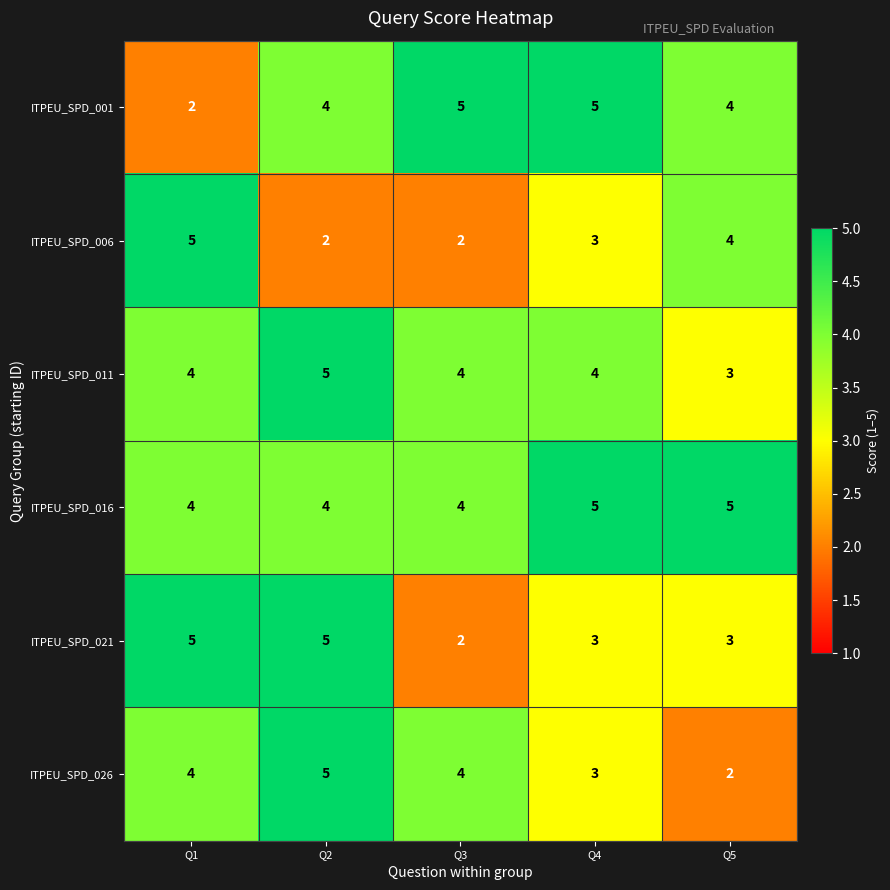

Which series has the largest total across all categories?

ITPEU_SPD_016